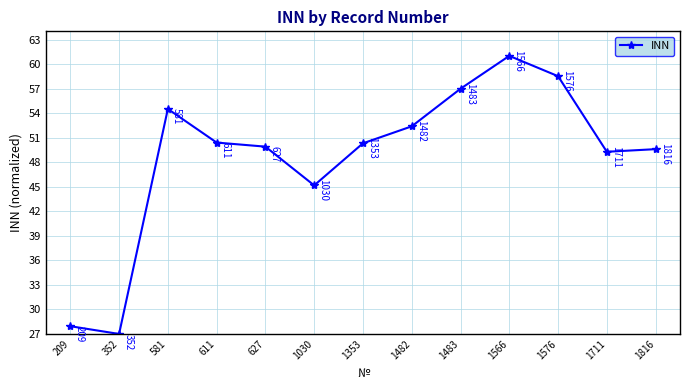

How many interior local valleys (lower than both neighbors) does the data have?

3